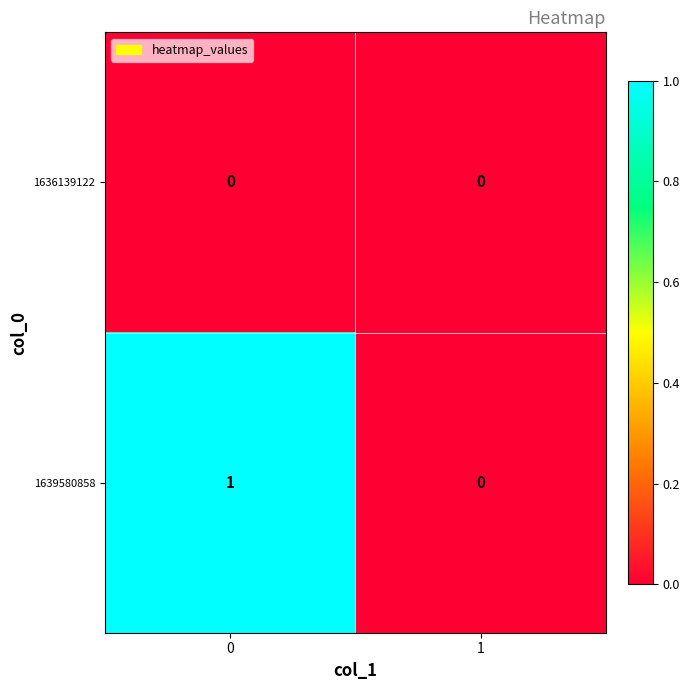

Reading left to right, transcribe all the data shown in this chart.

1636139122: 0=0	1=0
1639580858: 0=1	1=0